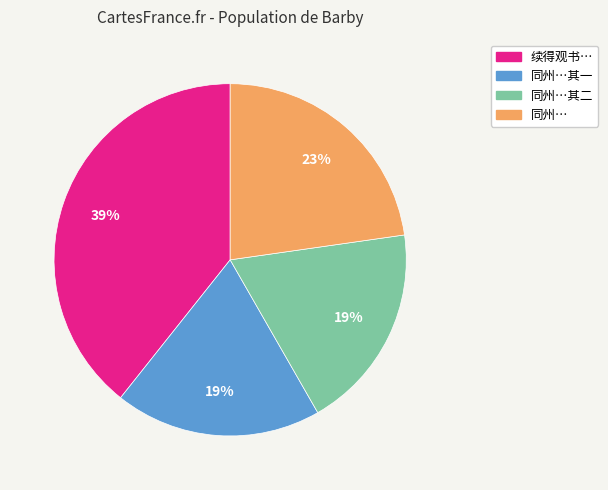

Approximately how many times larger is the value at 同州…其二 compared to 同州…?

0.8